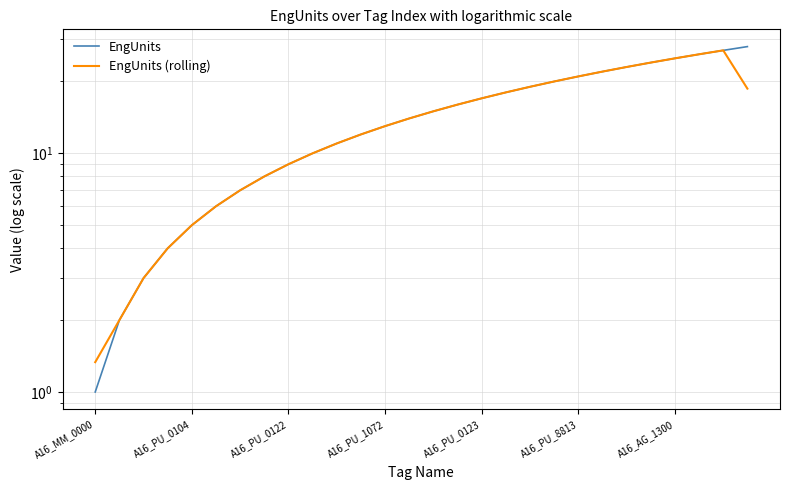

How many data points does each series have?

28